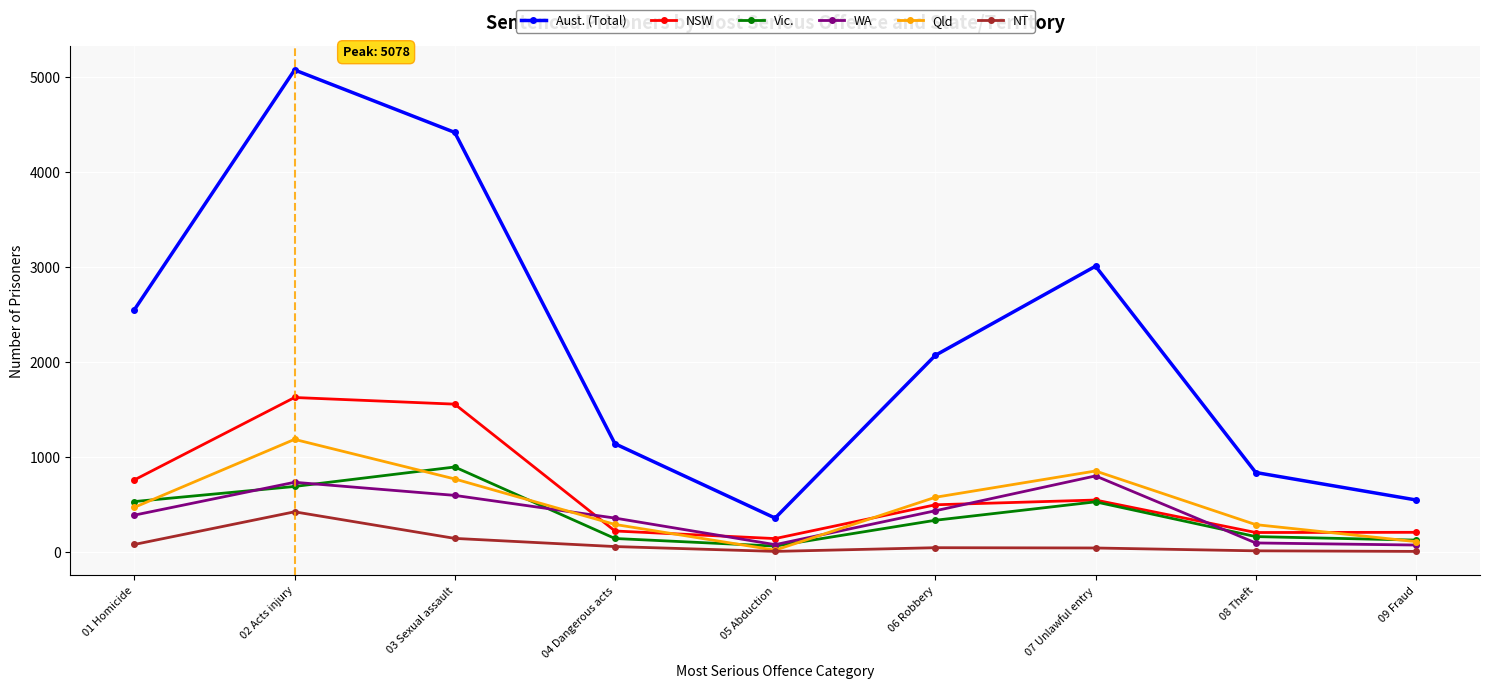

True or false: NT and Aust. (Total) cross at least once.

False